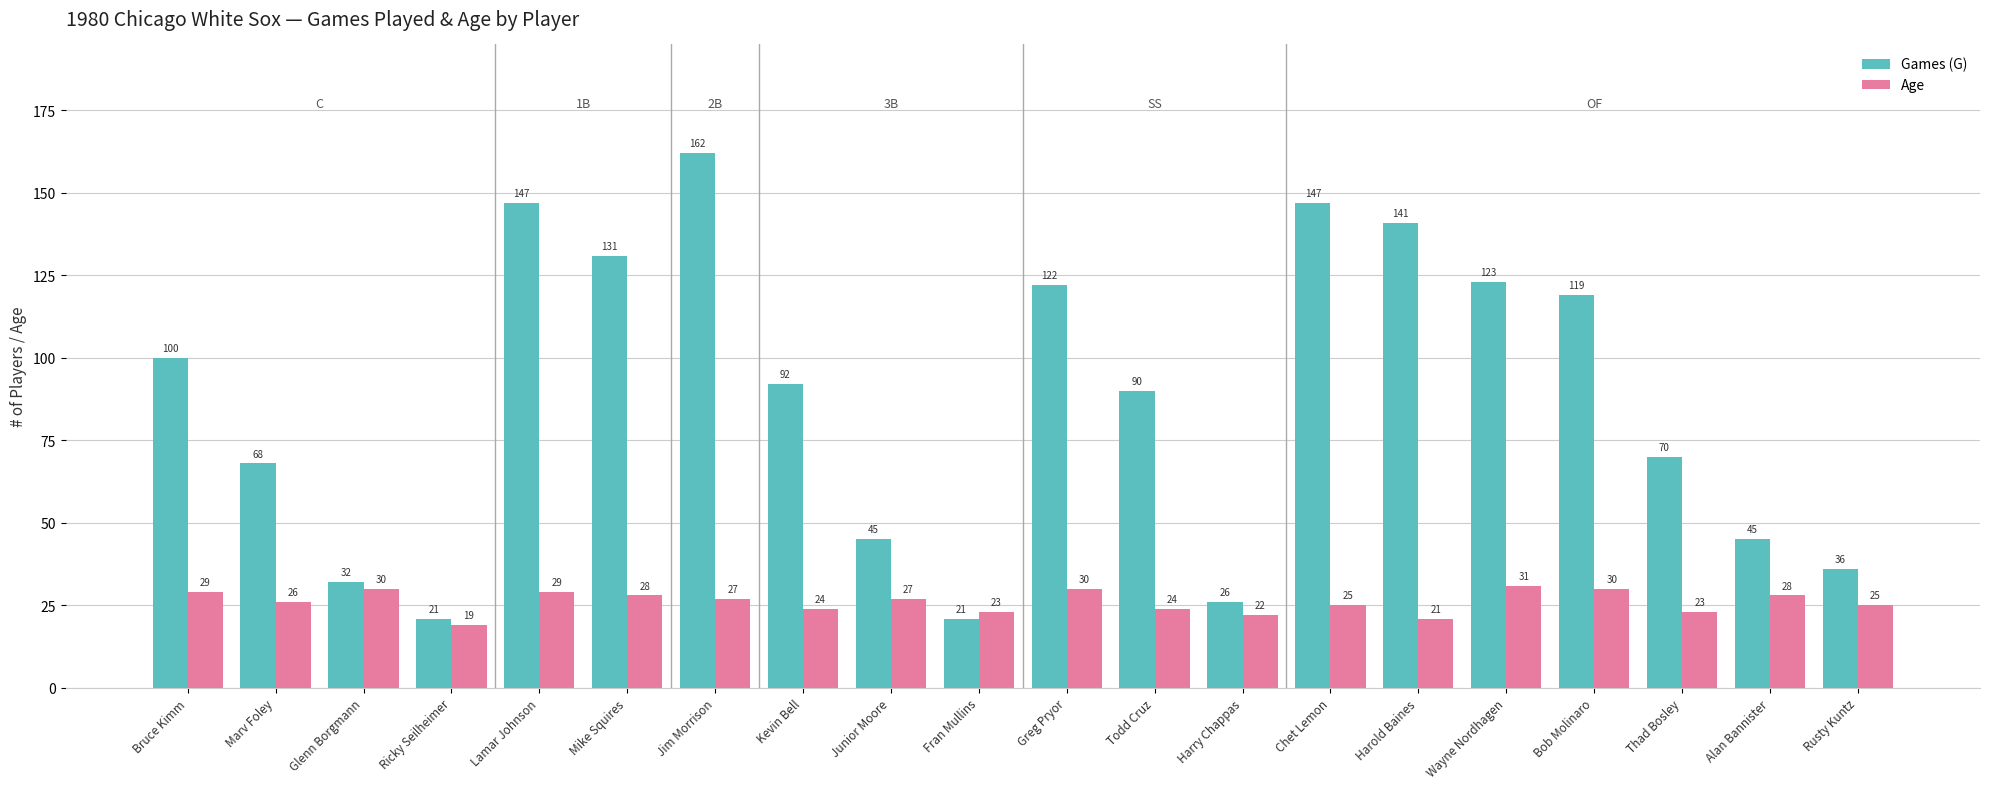

What is the lowest value of the Age series?

19